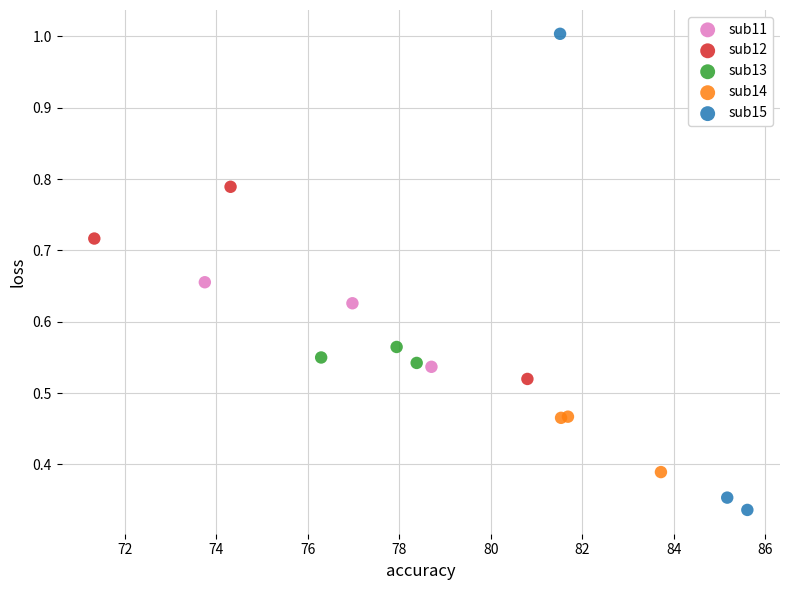

Which series has the largest Y range (max minus min)?

sub15